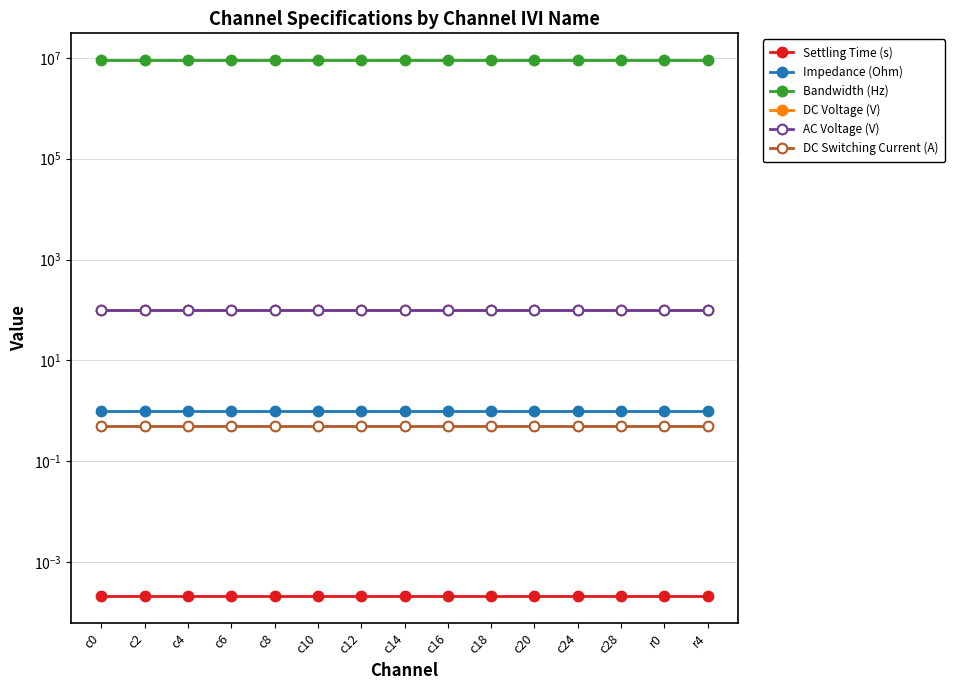

Between c2 and c18, which series saw the biggest shift?

Settling Time (s)